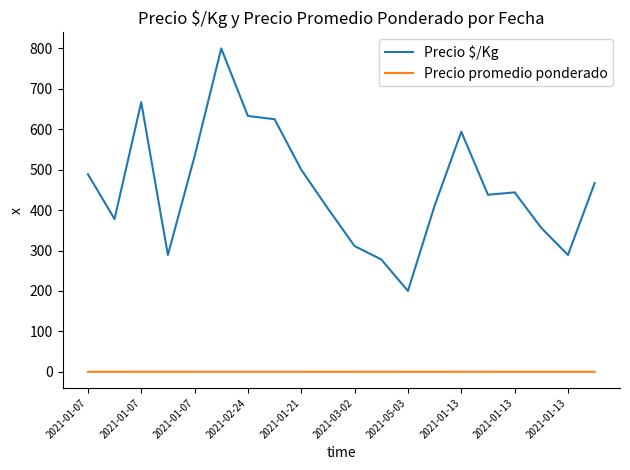

At how many categories does at least one series exceed 646?

2